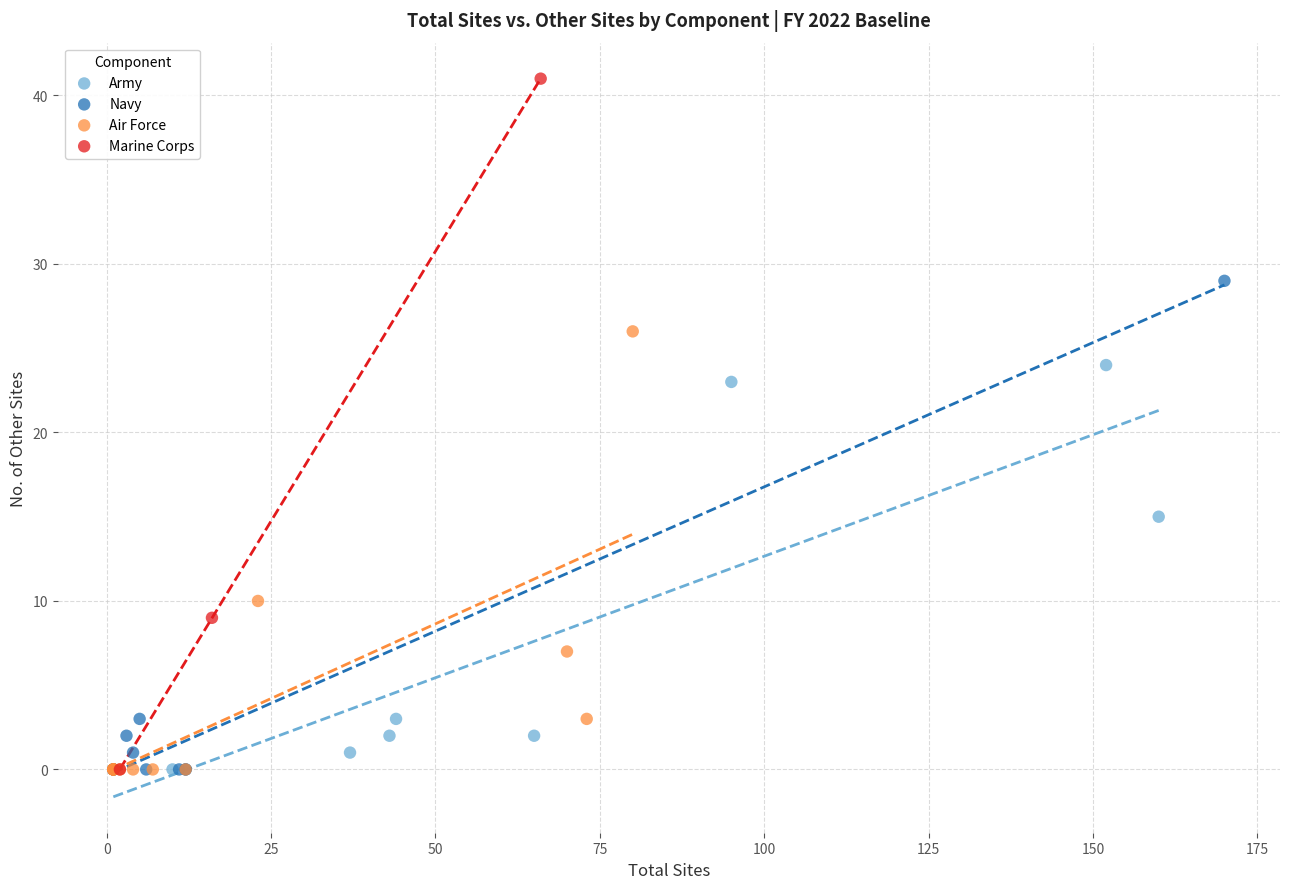

Which series has the largest Y range (max minus min)?

Marine Corps